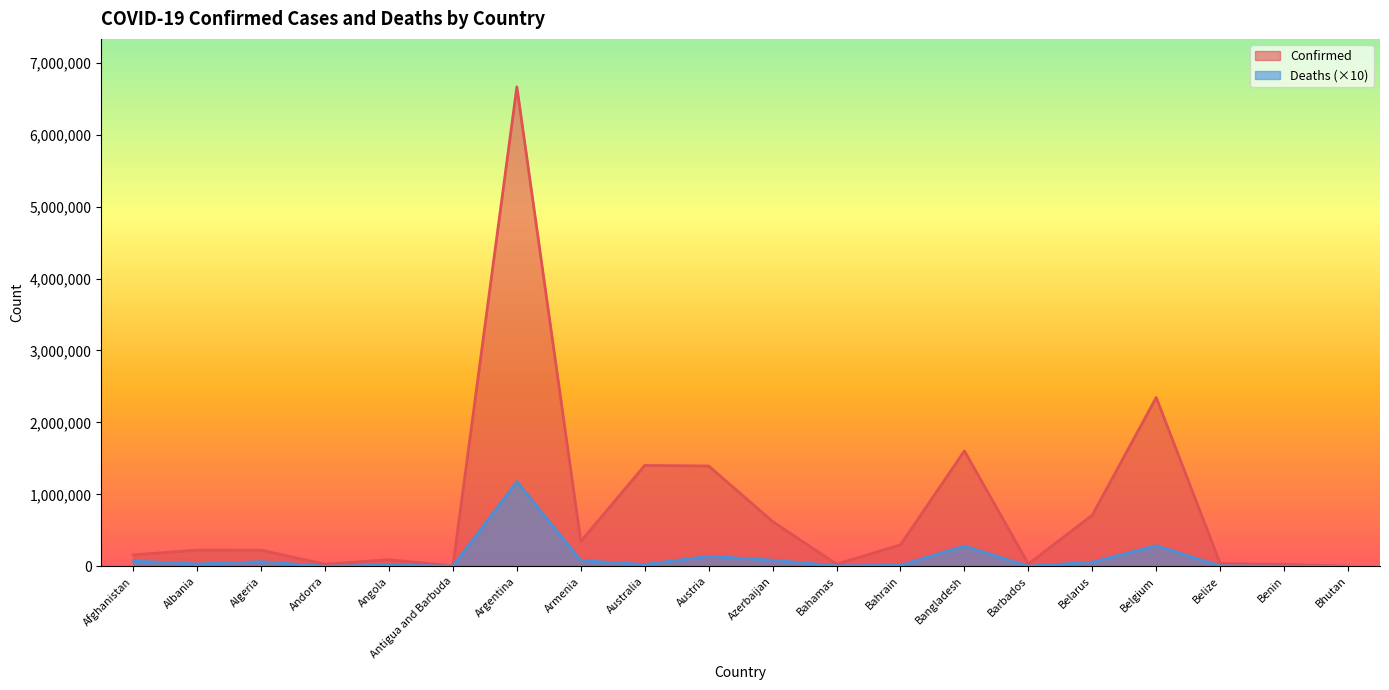

What is the sum of all Deaths values?

2353270